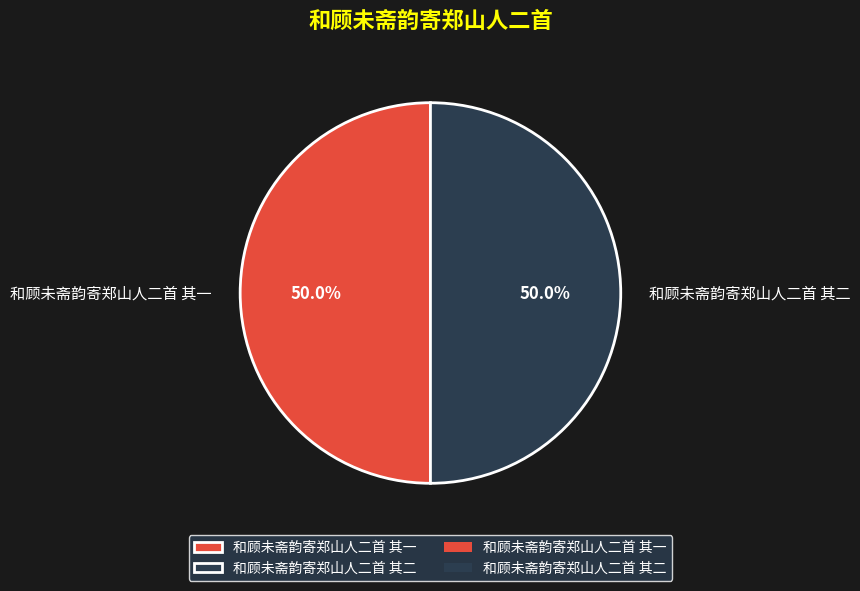

What is the total percentage of 和顾未斋韵寄郑山人二首 其二 and 和顾未斋韵寄郑山人二首 其一?

100.0%